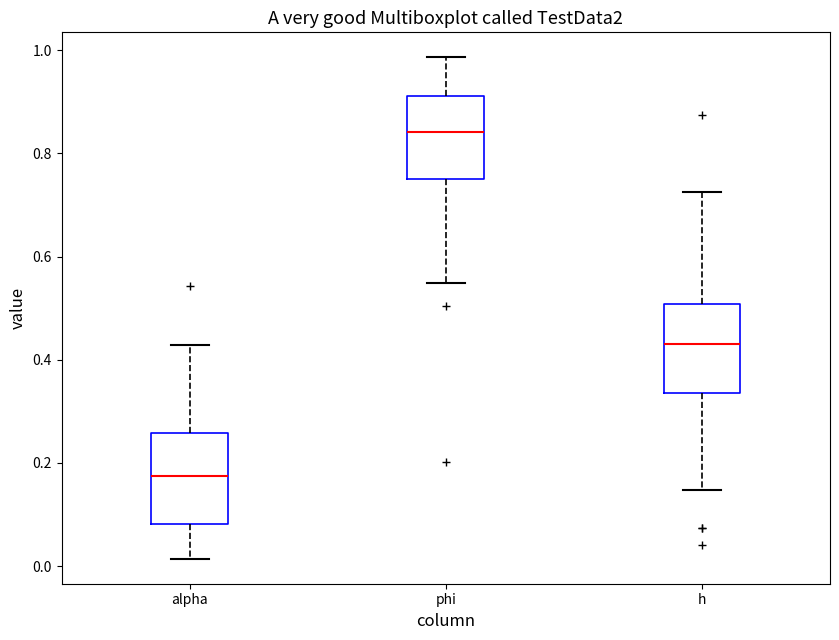

Reading left to right, read every box against the y-axis: the position of its median line, the range the box covers, and the ends of its whiskers. The values are not printed on the chart, so give them approximately, as read against the axis.

alpha: median 0.18, box 0.08 to 0.26, whiskers 0.02 to 0.42
phi: median 0.84, box 0.74 to 0.92, whiskers 0.54 to 0.98
h: median 0.44, box 0.34 to 0.50, whiskers 0.14 to 0.72